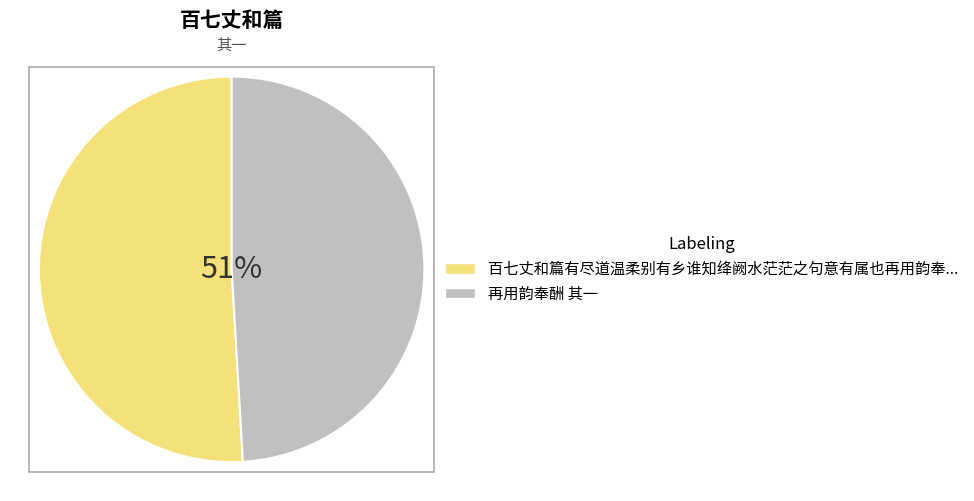

What is the smallest slice in the pie chart?

再用韵奉酬 其一